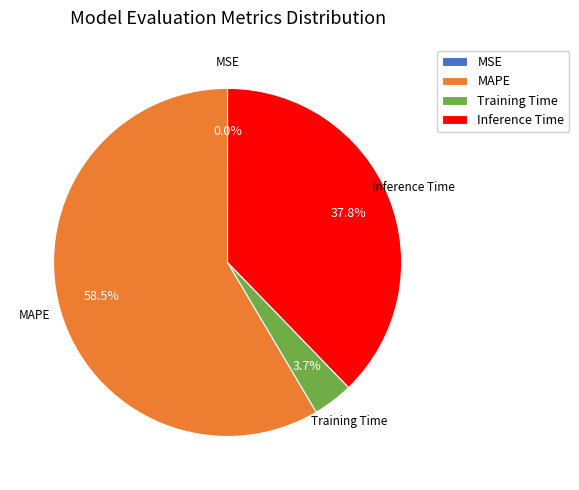

Between Training Time and Inference Time, which is larger?

Inference Time